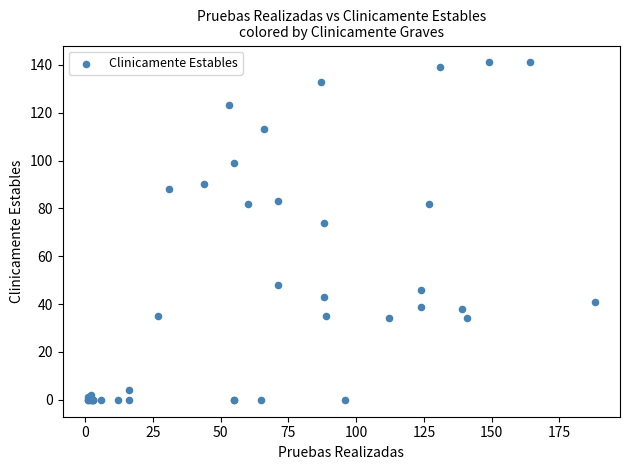

What Y value in the scatter plot is closest to 70?

74